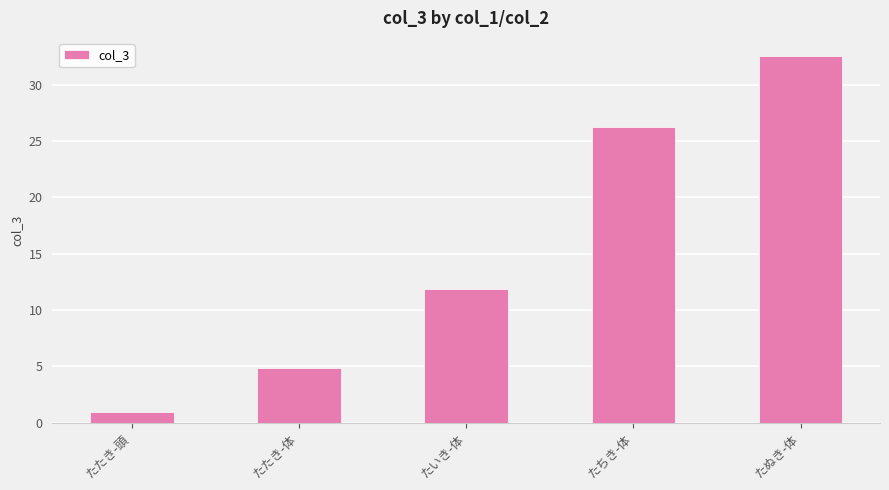

What is the difference between the values at たいき-体 and たぬき-体?

20.7